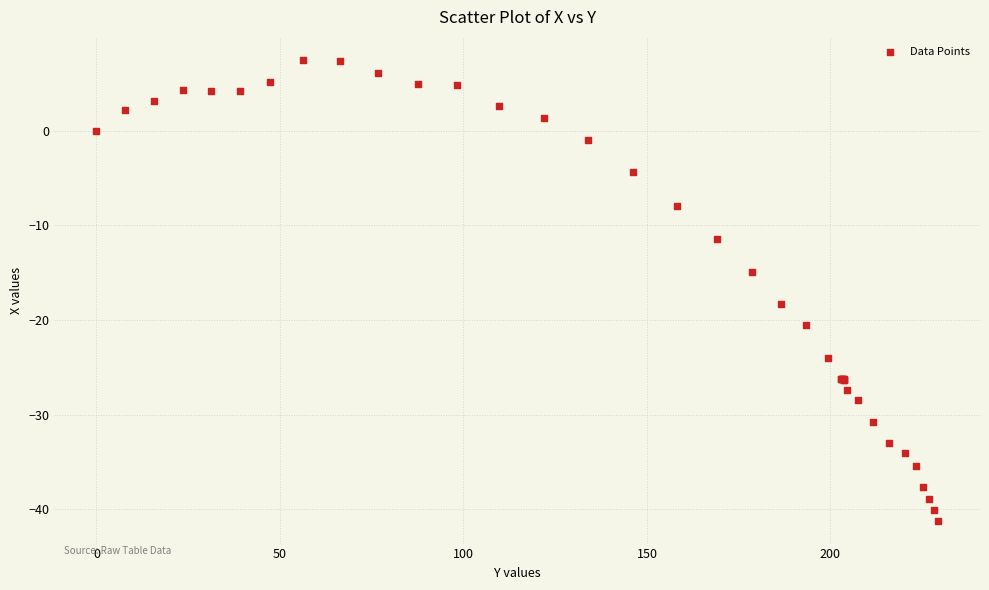

What Y value in the scatter plot is closest to -16?

-14.9